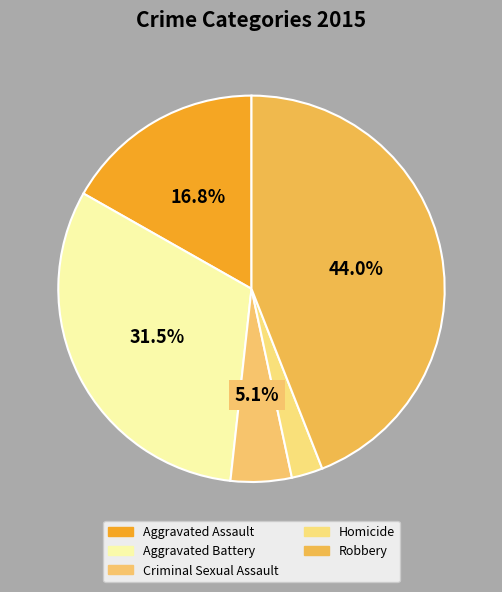

Do Criminal Sexual Assault and Aggravated Assault together represent more than half of the pie?

No